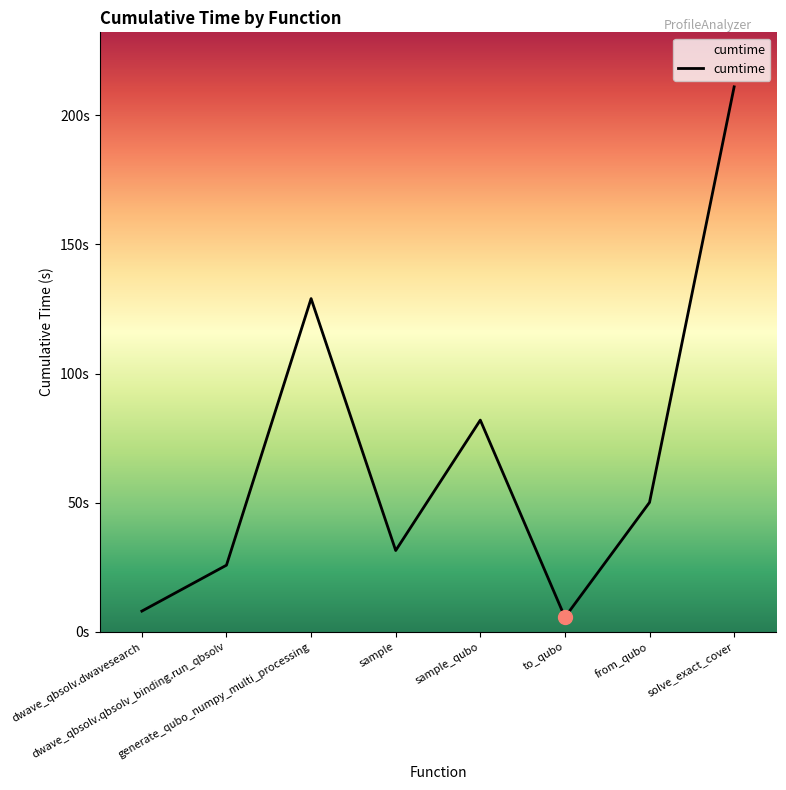

At which label is the value closest to 108?

generate_qubo_numpy_multi_processing